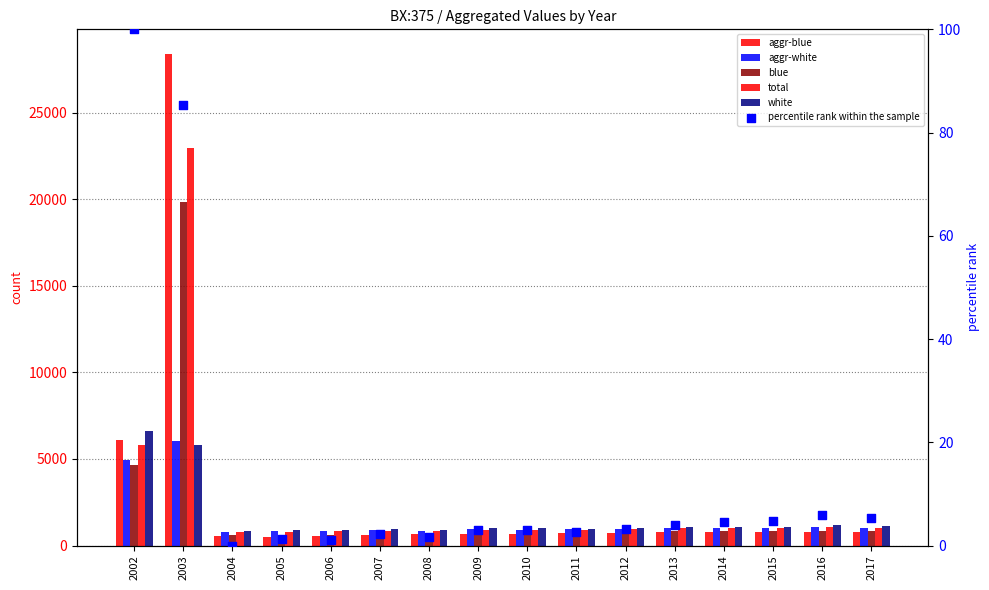

What are all the series names shown in the legend?

aggr-blue, aggr-white, blue, total, white, percentile rank within the sample